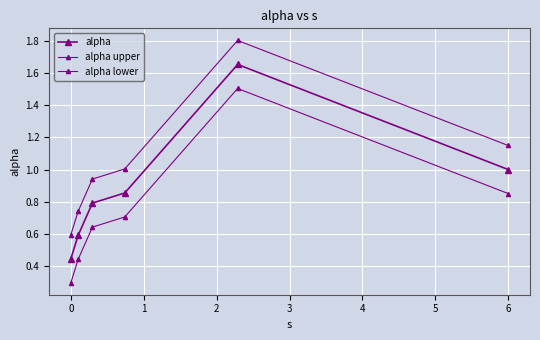

How many lines are shown in the chart?

3